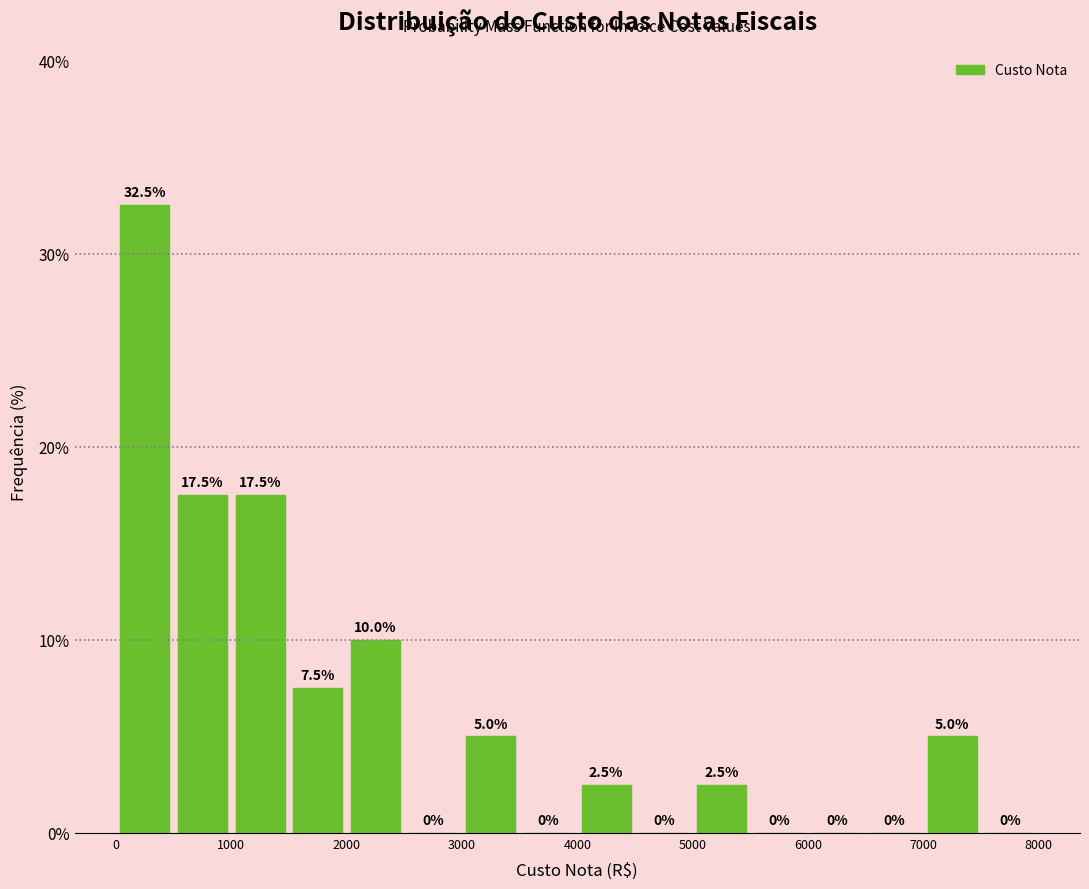

Reading left to right, list every bar in this chart as the range it spans on the x-axis followed by its height.

0 to 500: 32.5
500 to 1000: 17.5
1000 to 1500: 17.5
1500 to 2000: 7.5
2000 to 2500: 10.0
2500 to 3000: 0.0
3000 to 3500: 5.0
3500 to 4000: 0.0
4000 to 4500: 2.5
4500 to 5000: 0.0
5000 to 5500: 2.5
5500 to 6000: 0.0
6000 to 6500: 0.0
6500 to 7000: 0.0
7000 to 7500: 5.0
7500 to 8000: 0.0